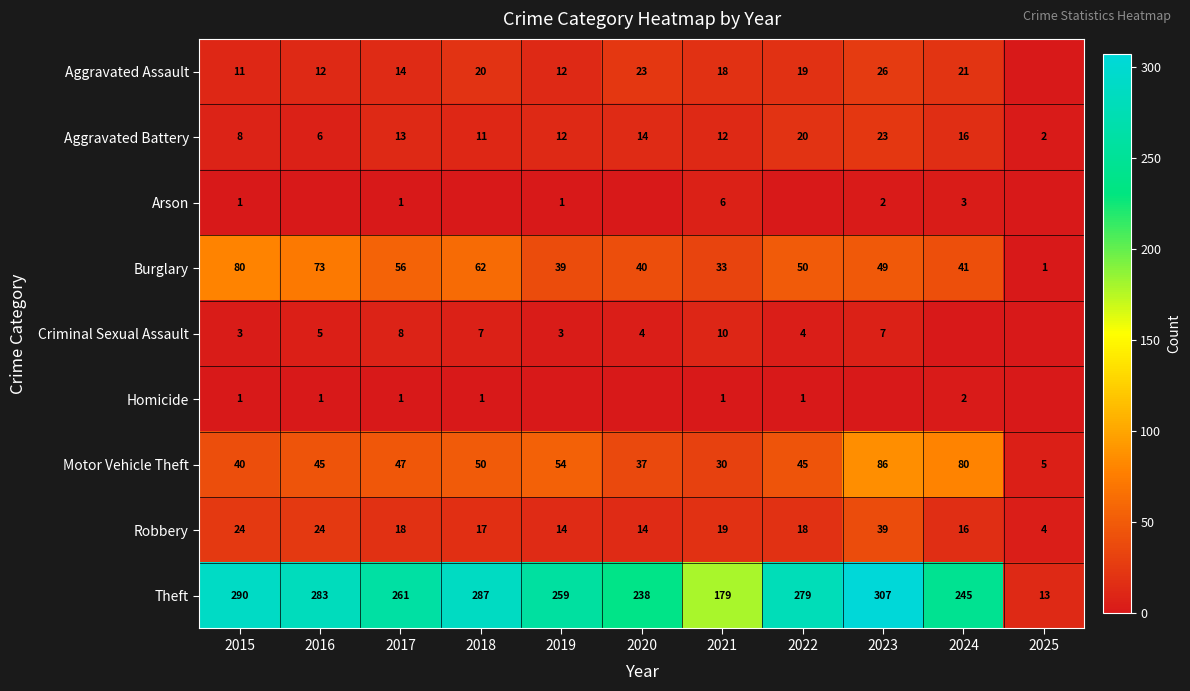

How many data points does each series have?

11